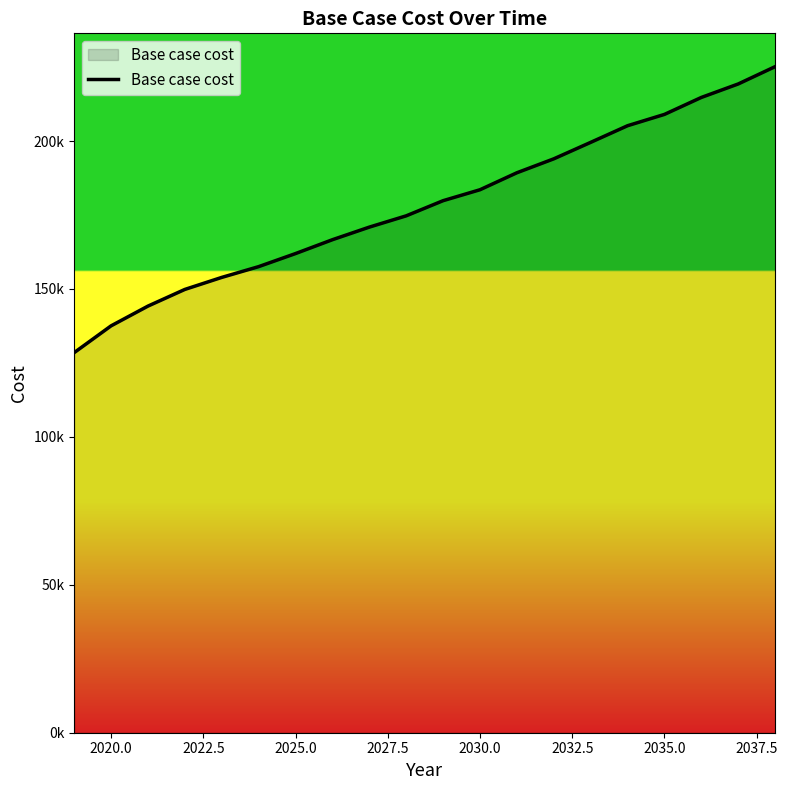

True or false: the data has more than 1 interior local peaks.

False